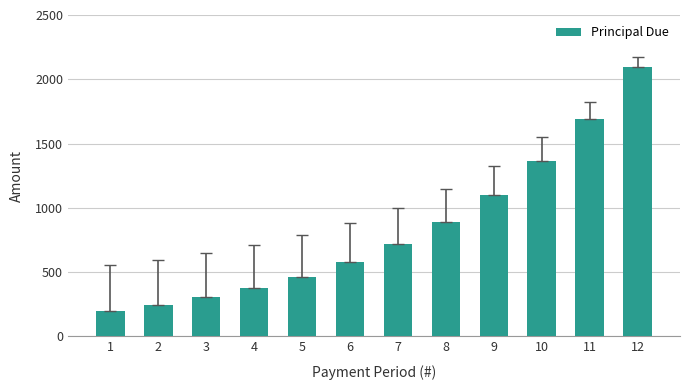

What is the value of the 8th bar from the left?

885.7